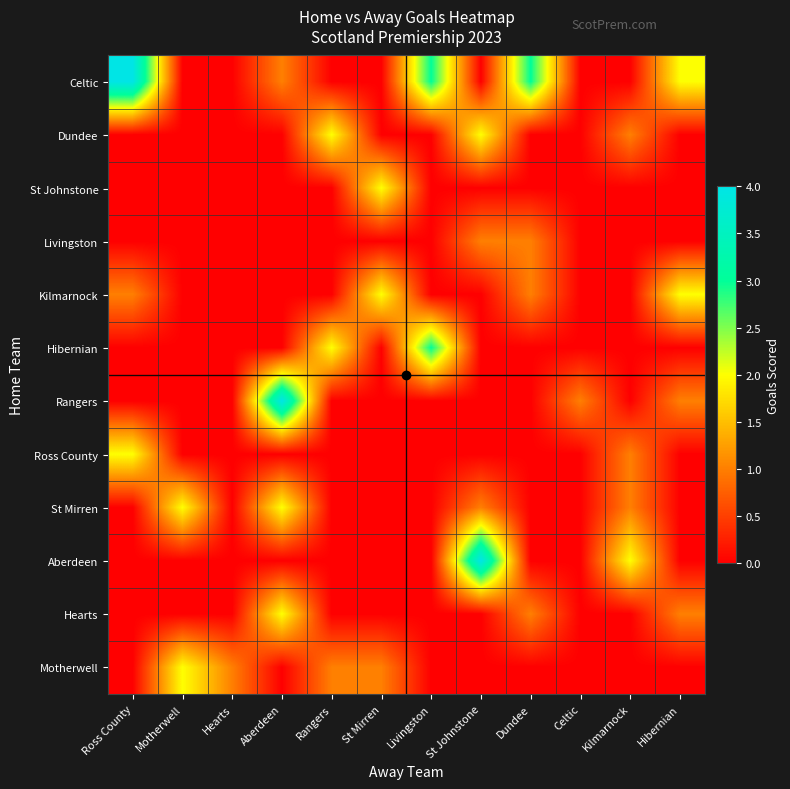

How many data points does each series have?

12